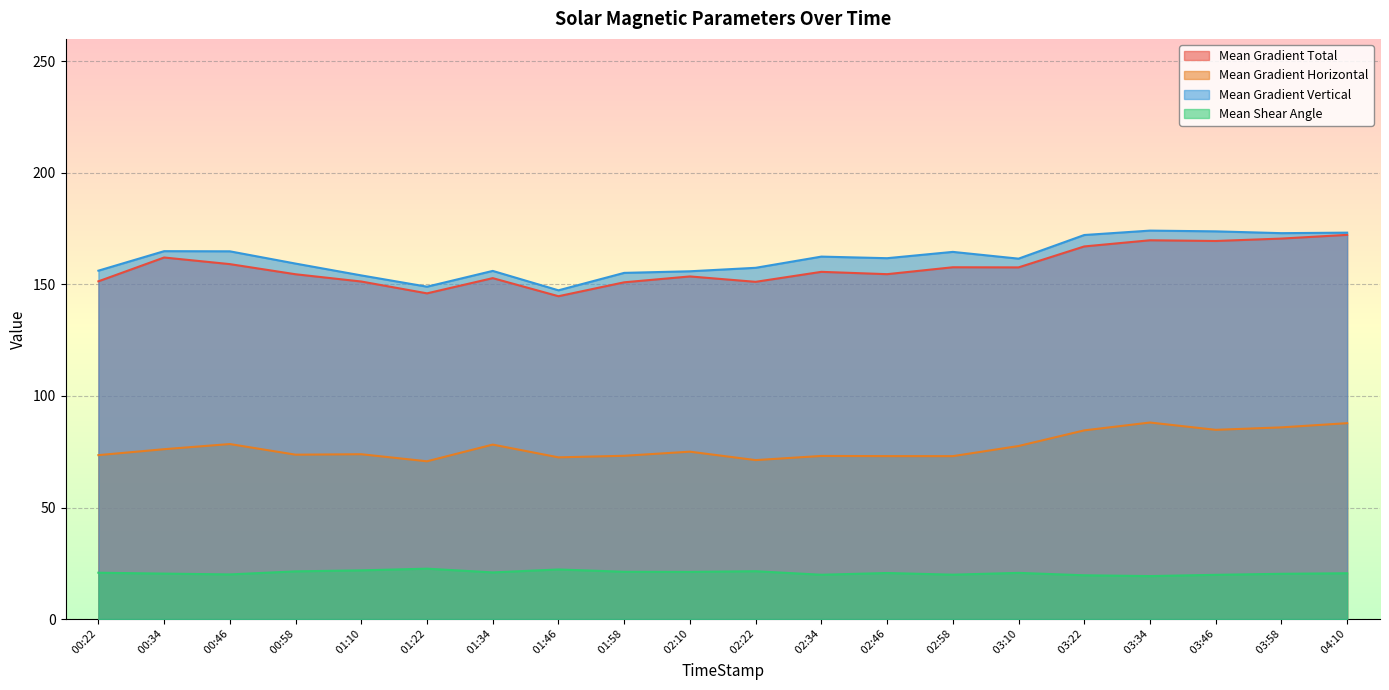

What is the total value across all series at  03:58?

449.7